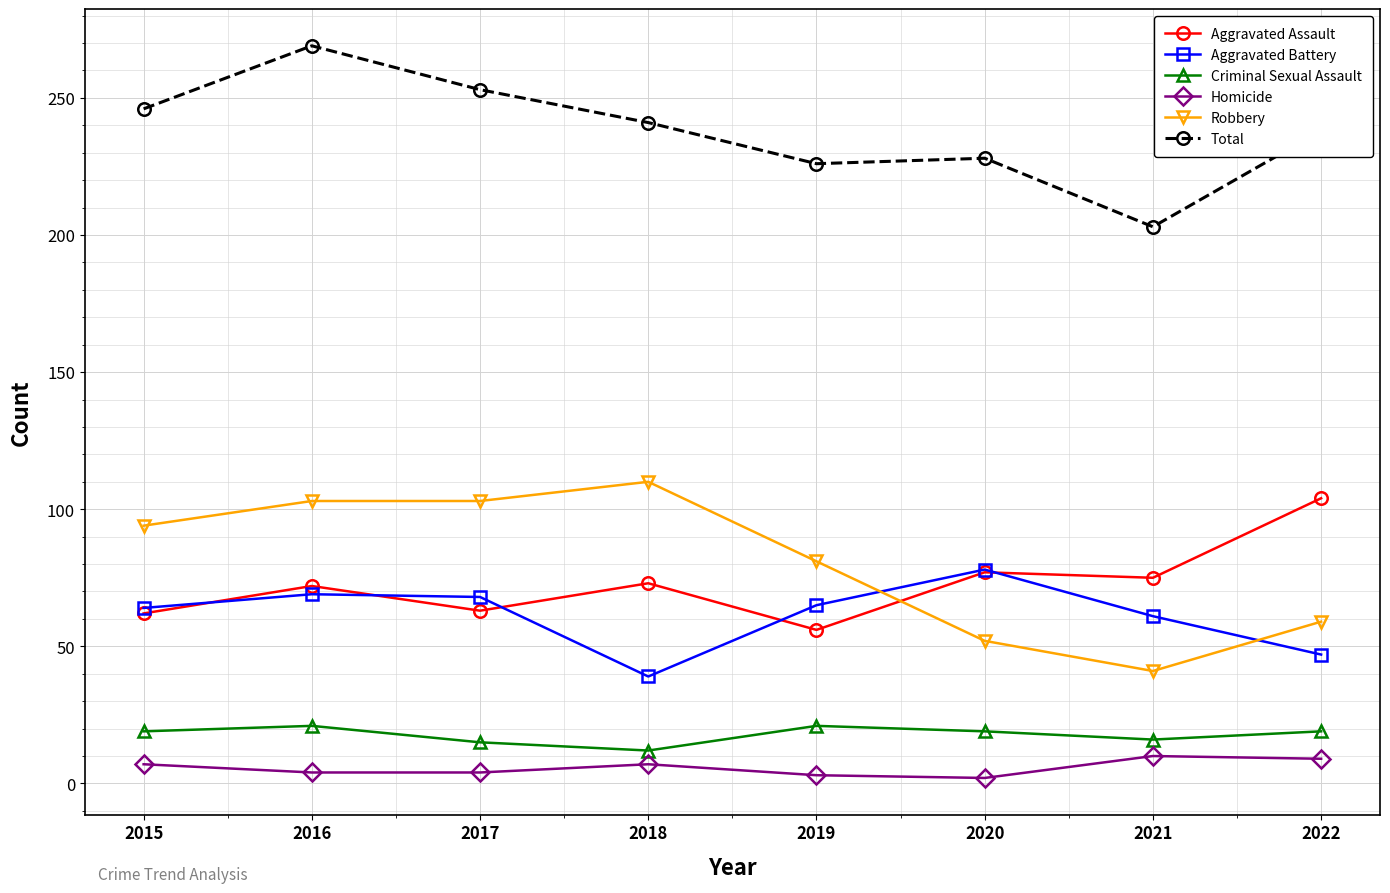

Which series has the largest range (max minus min)?

Robbery